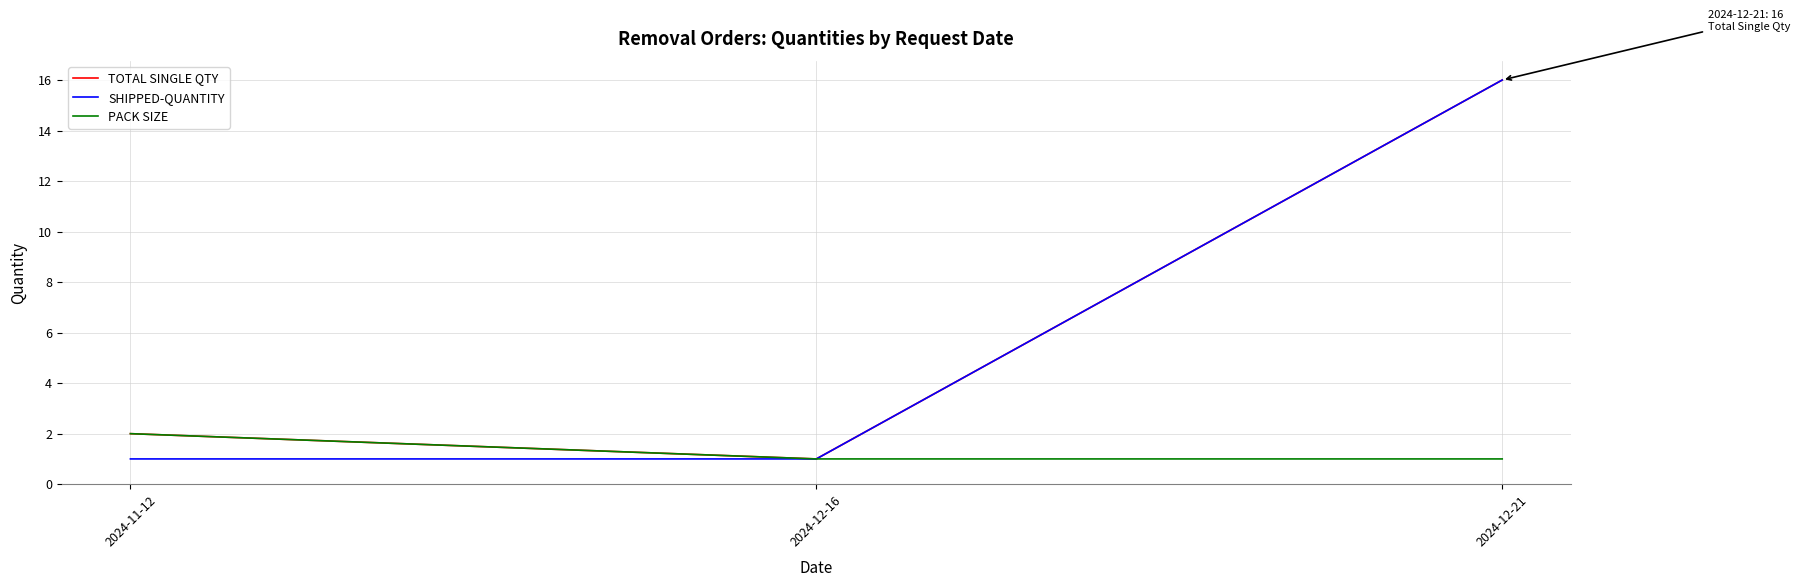

What is the difference between the PACK SIZE values at 2024-12-21 and 2024-11-12?

1